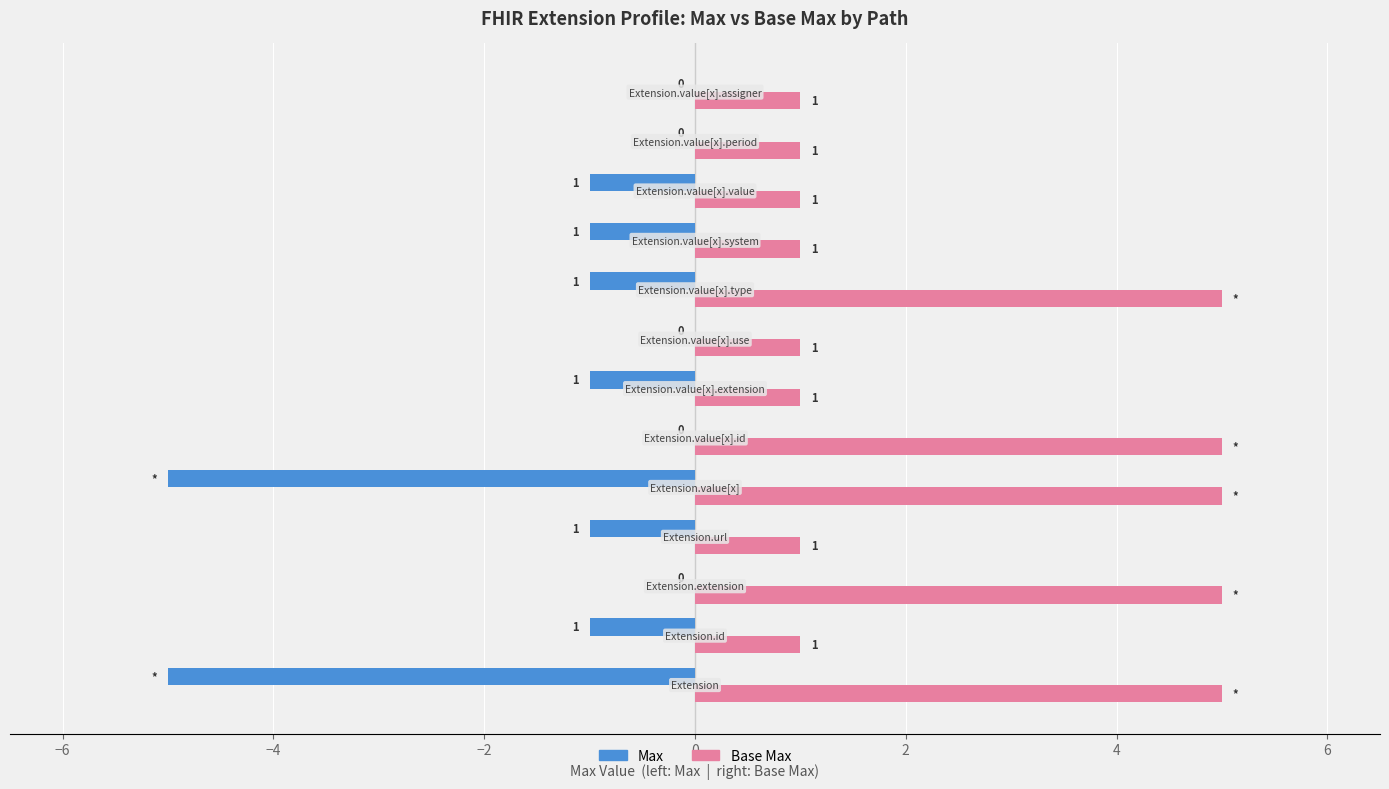

Count the number of categories in the chart.

13